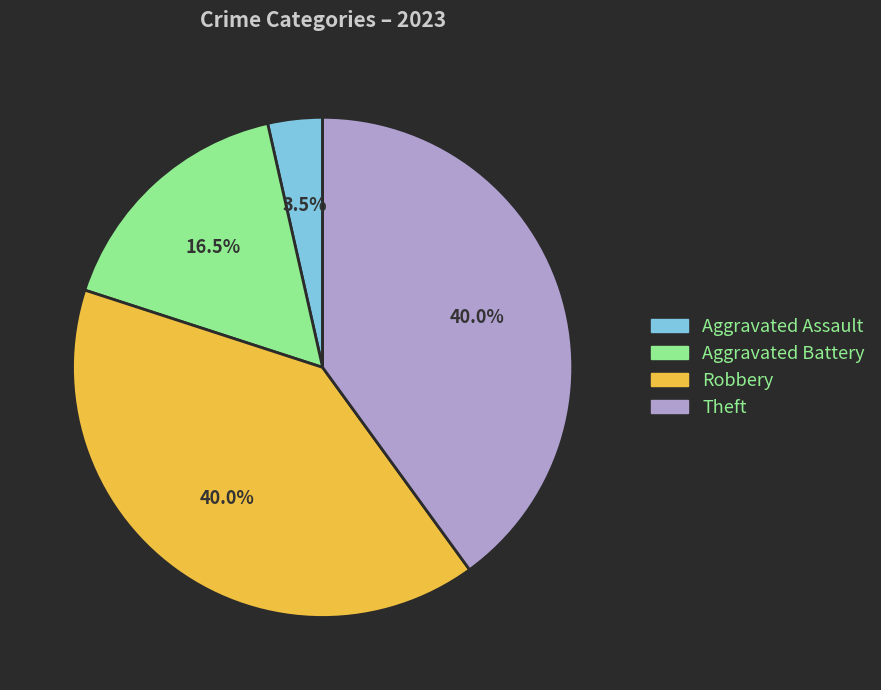

Which category has the smallest portion of the pie?

Aggravated Assault